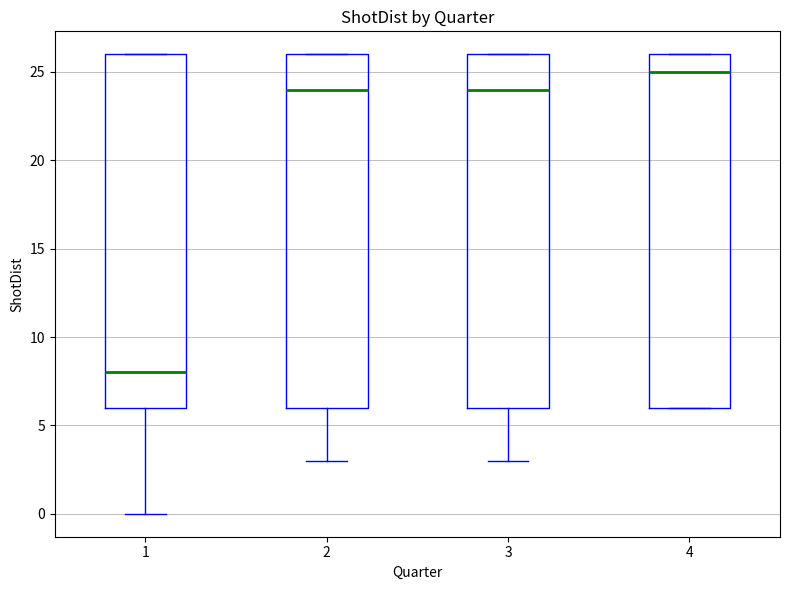

Where does the median line of the box at x = 3 sit on the y-axis? The values are not printed on the chart, so give them approximately, as read against the axis.

24